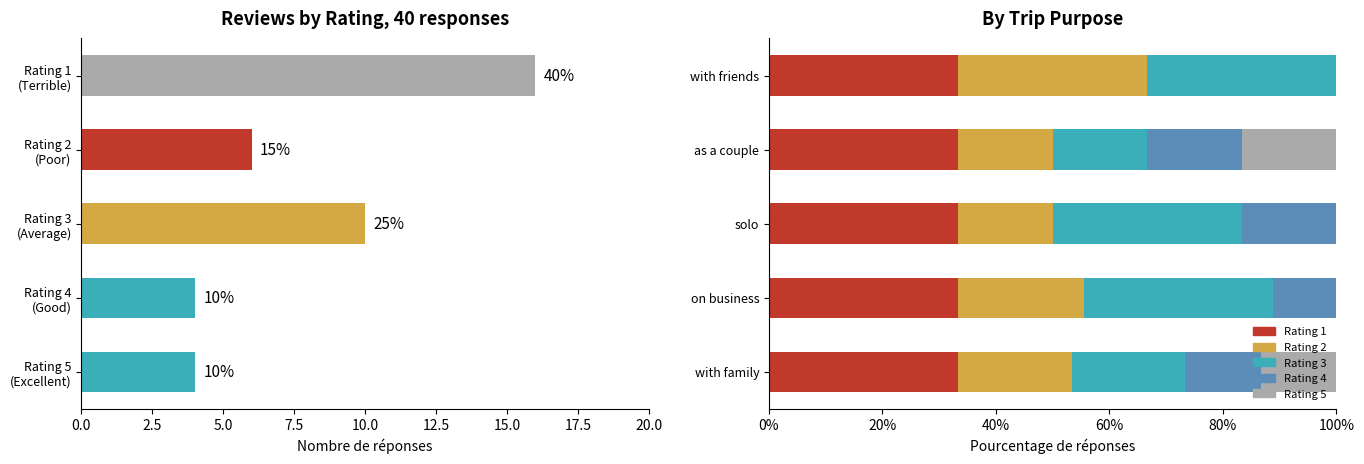

Are the bars horizontal?

Yes